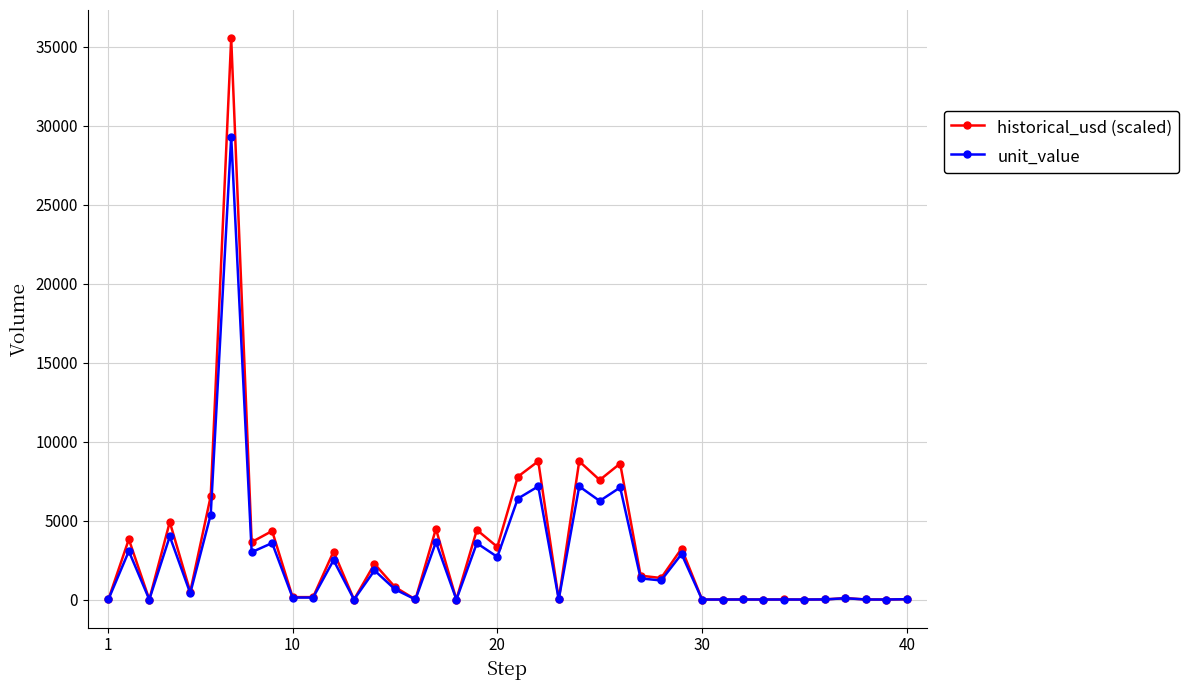

How many values in the unit_value series exceed 646?

20